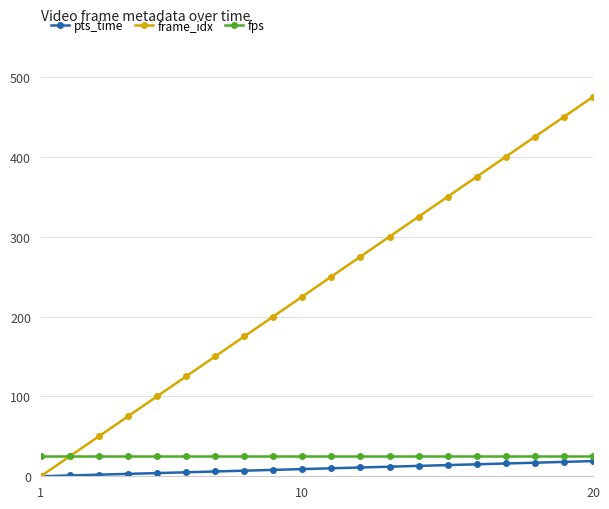

Which series has the largest total across all categories?

frame_idx